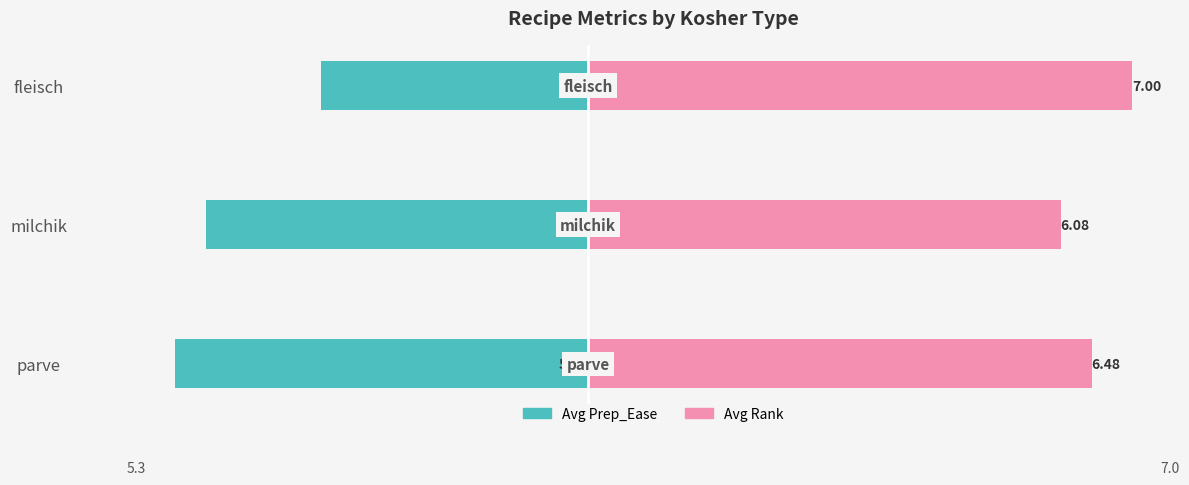

Between parve and milchik, which series saw the biggest shift?

Avg Prep_Ease